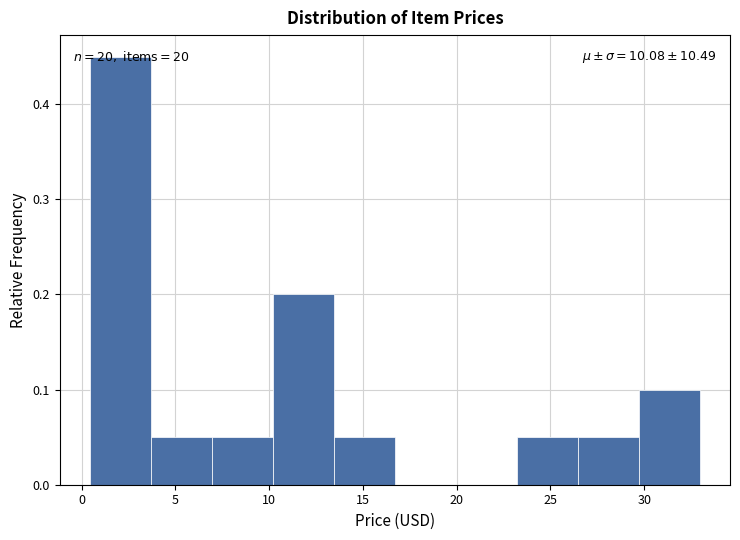

Over which range of the x-axis is the bar tallest?

0.45 to 3.70